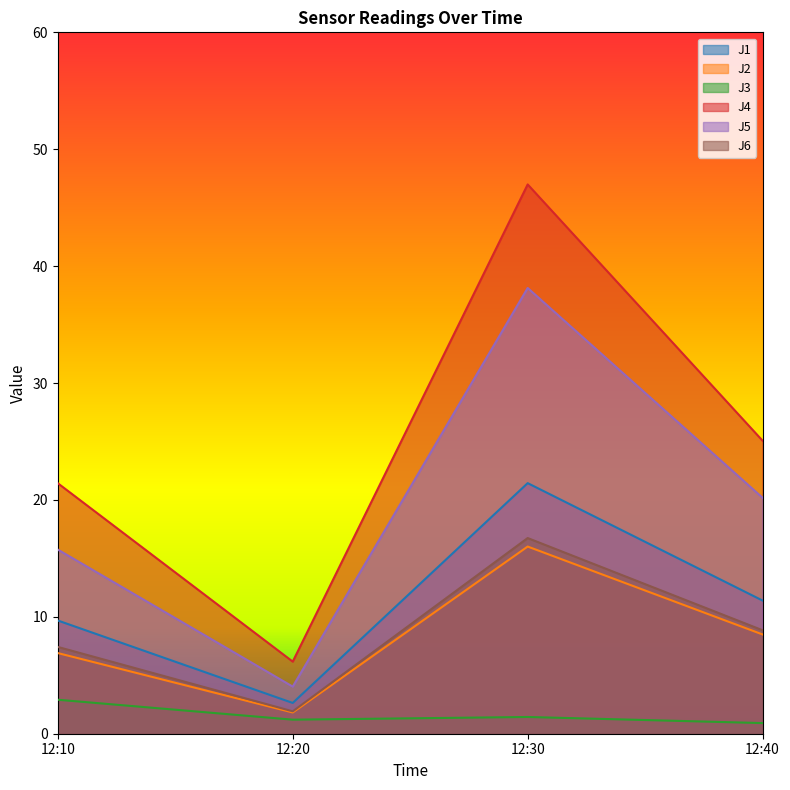

What is the lowest value of the J3 series?

0.9